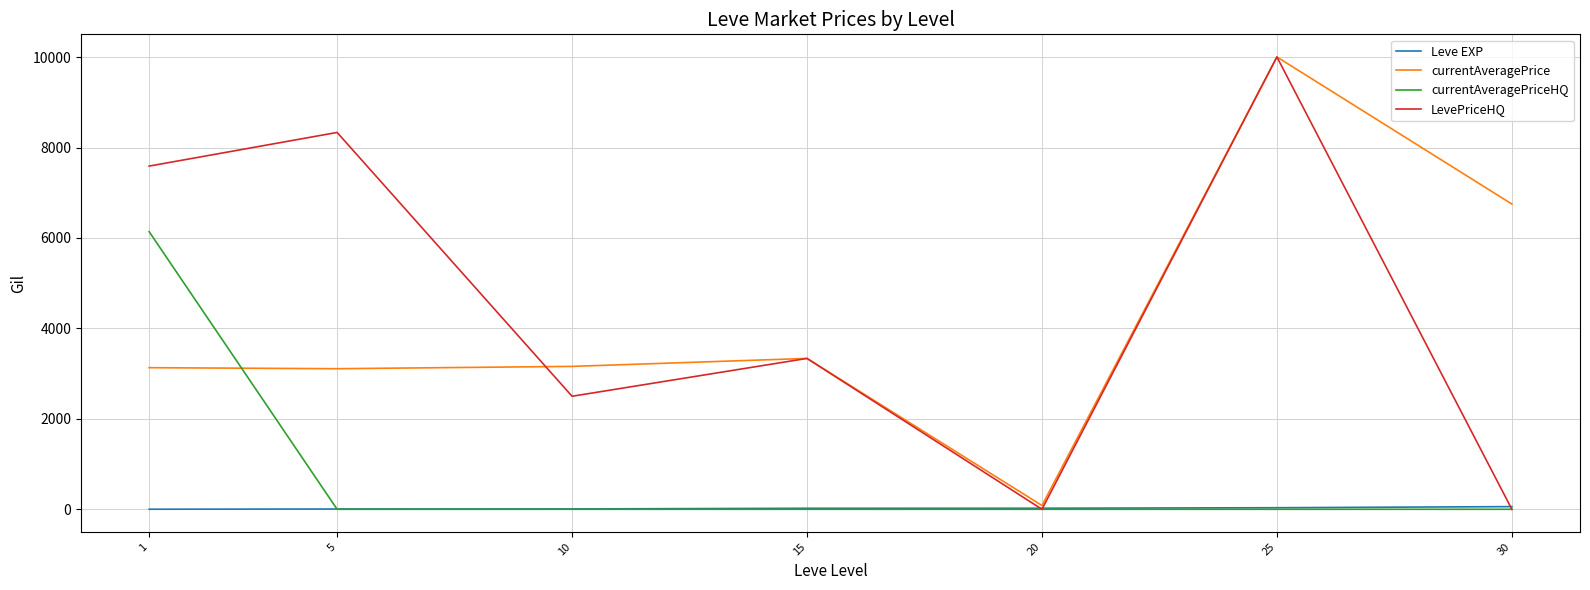

Which series has the largest range (max minus min)?

LevePriceHQ